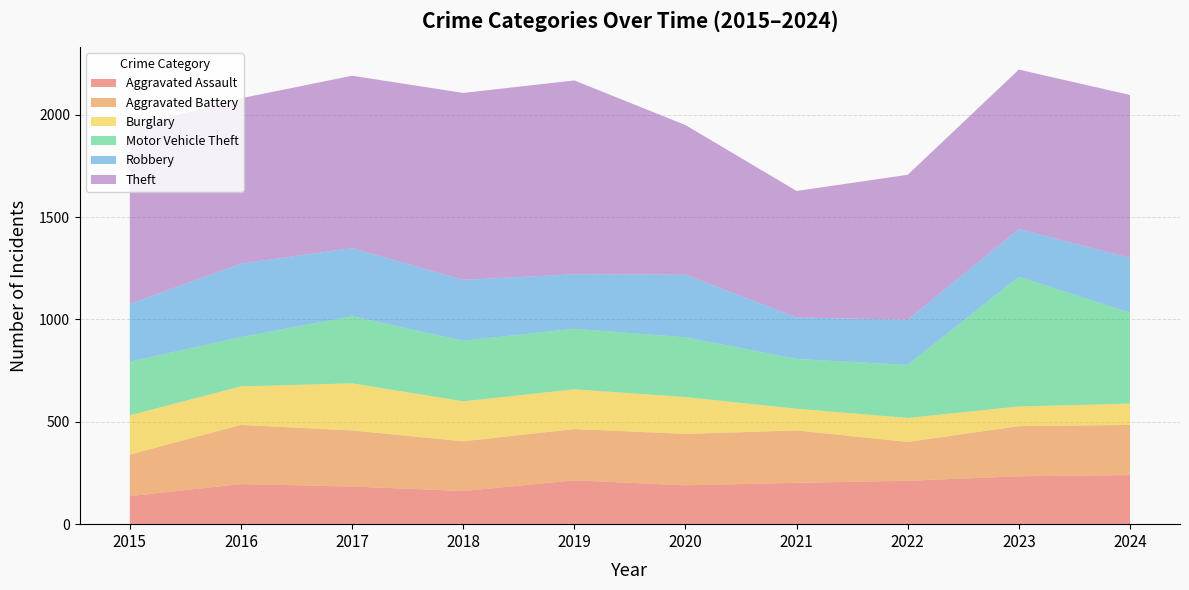

Reading right to left, what are all the values shown in this chart?

Aggravated Assault: 2024=240	2023=234	2022=212	2021=202	2020=190	2019=214	2018=162	2017=184	2016=196	2015=137
Aggravated Battery: 2024=245	2023=245	2022=190	2021=256	2020=251	2019=251	2018=243	2017=274	2016=289	2015=203
Burglary: 2024=104	2023=96	2022=117	2021=106	2020=180	2019=194	2018=195	2017=230	2016=188	2015=192
Motor Vehicle Theft: 2024=444	2023=634	2022=259	2021=243	2020=292	2019=296	2018=296	2017=328	2016=241	2015=262
Robbery: 2024=268	2023=233	2022=221	2021=203	2020=306	2019=266	2018=298	2017=333	2016=359	2015=282
Theft: 2024=796	2023=779	2022=708	2021=618	2020=731	2019=947	2018=913	2017=842	2016=808	2015=861